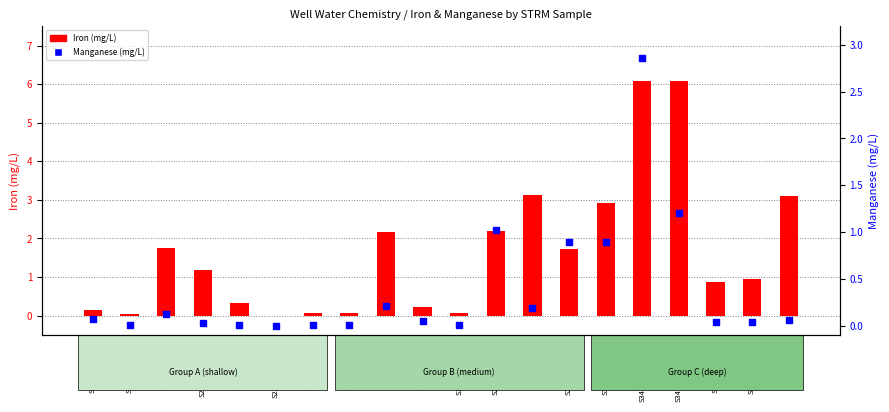

What is the total value across all series at S35T3R29M4?

0.3